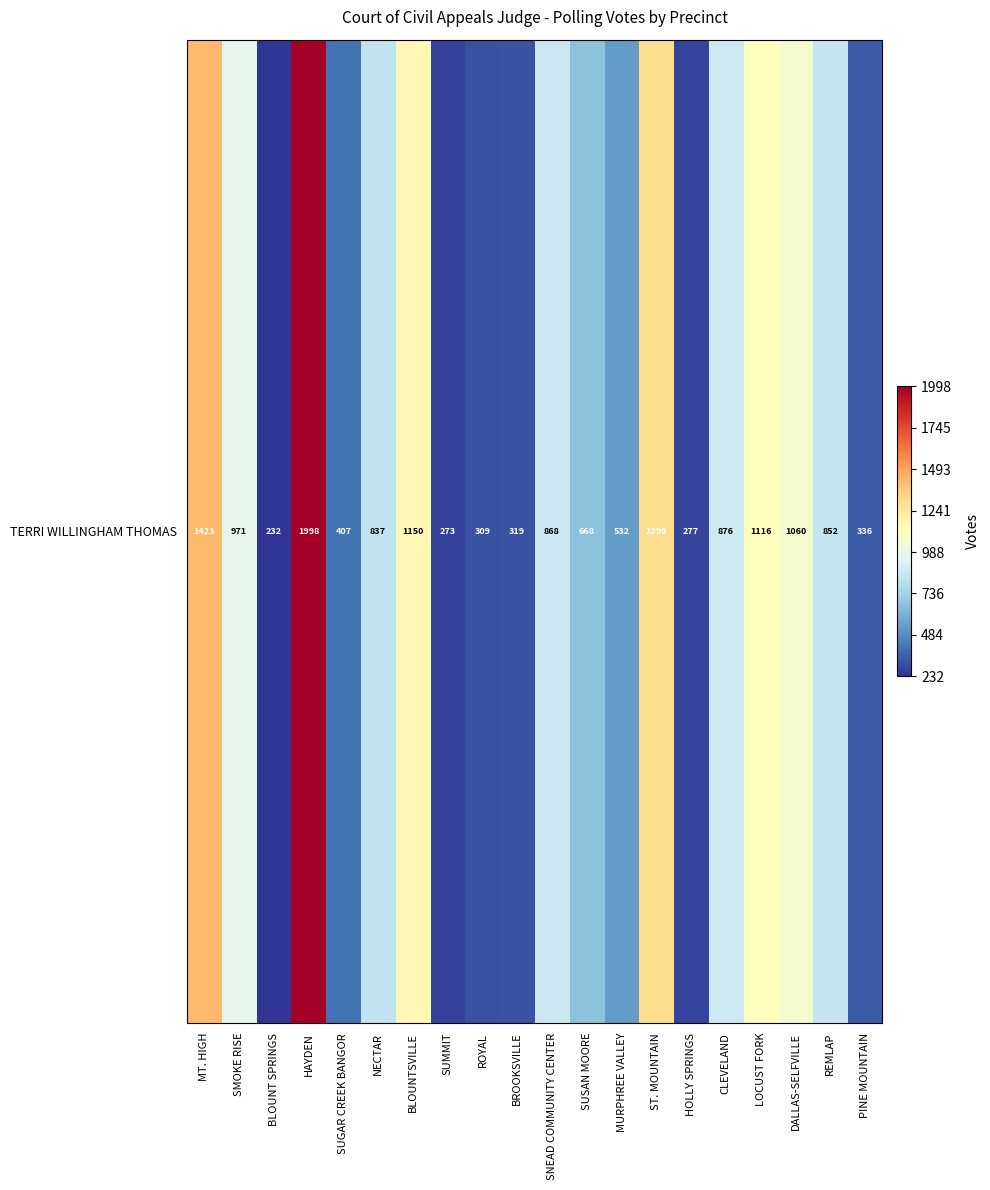

How many values exceed 852?

9